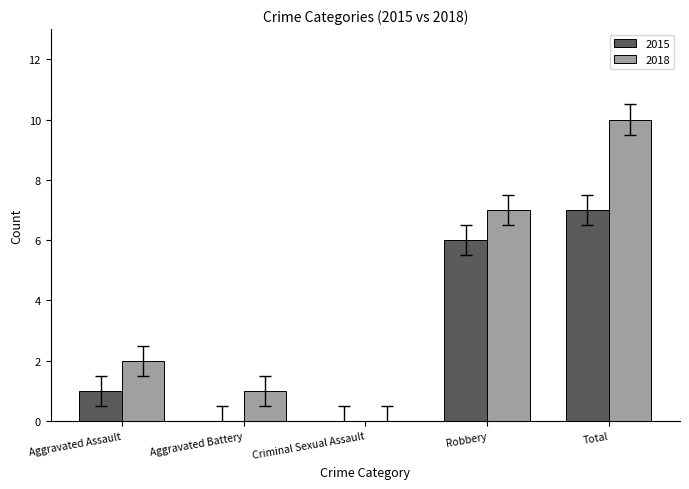

What is the sum of all 2018 values?

20